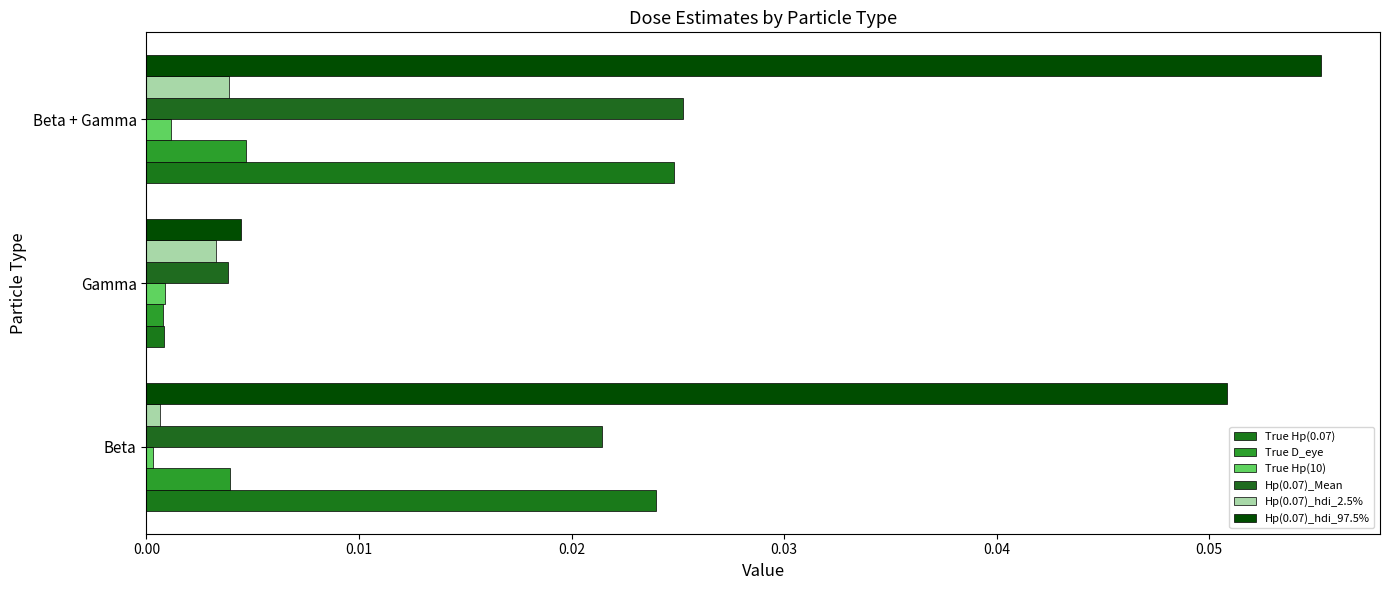

At how many categories does at least one series exceed 0?

3